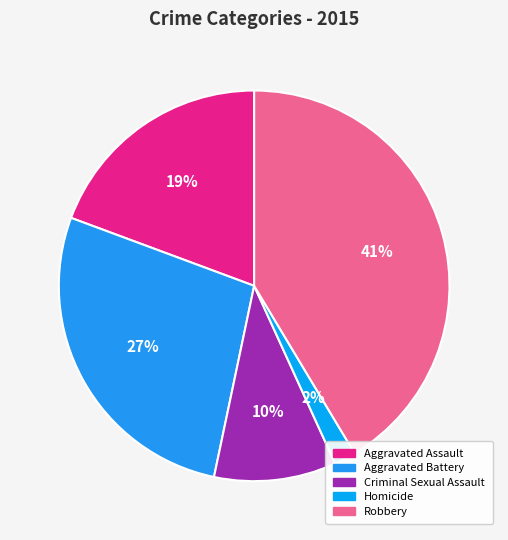

Do Aggravated Assault and Aggravated Battery together represent more than half of the pie?

No